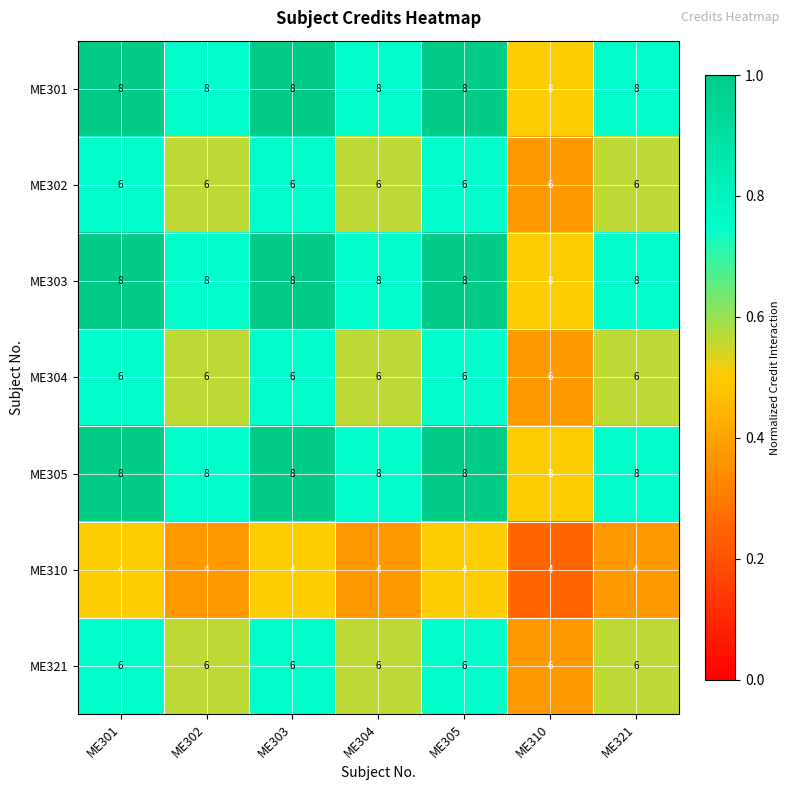

What value does the ME310 series have at ME301?

4